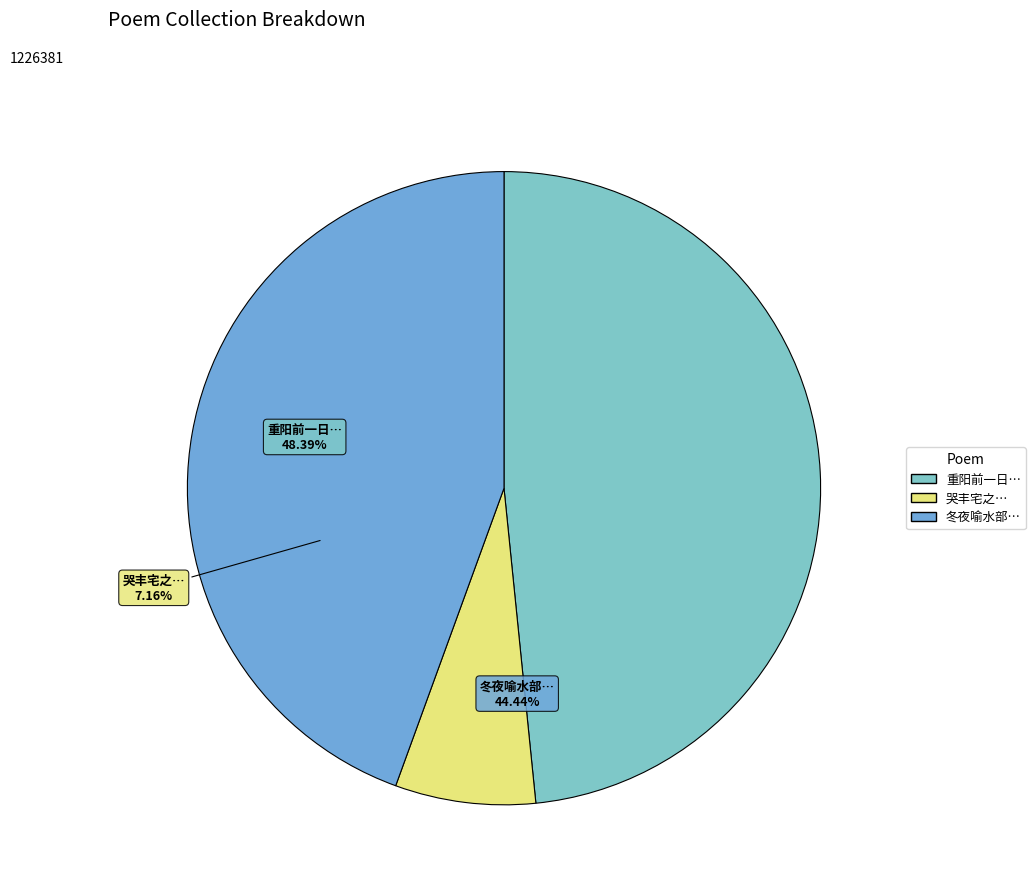

Which slice is the largest?

重阳前一日同丘谦之朱子得二民部康裕卿管建初二山人登毗卢阁饯吴明卿